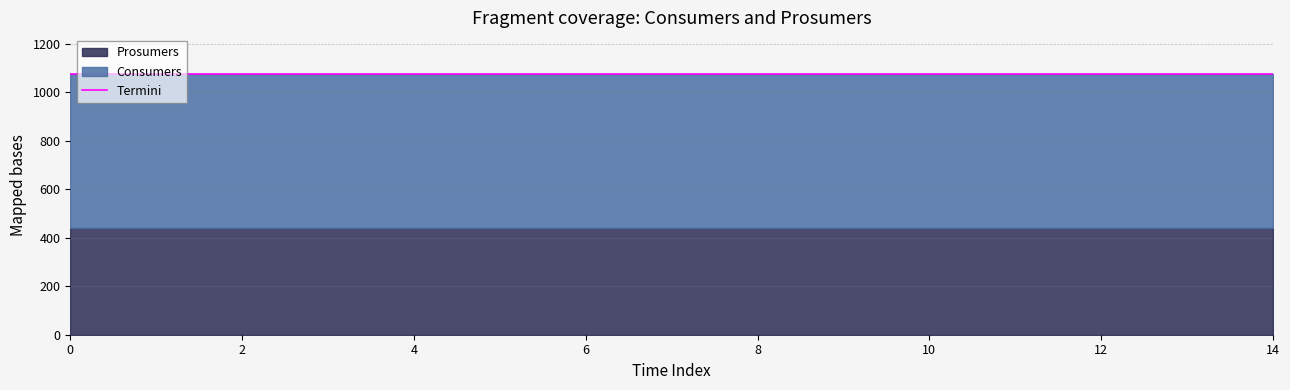

What is the value of the Consumers point at the 3rd from the left?

635